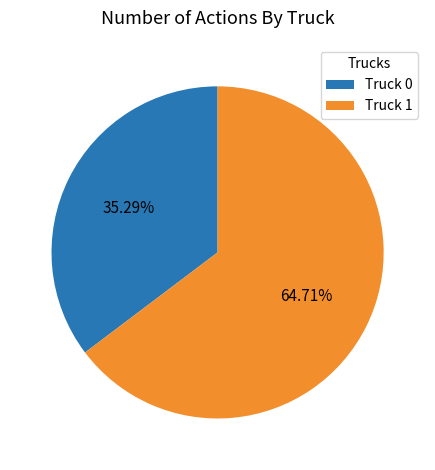

Is Truck 1 the majority of the pie?

Yes